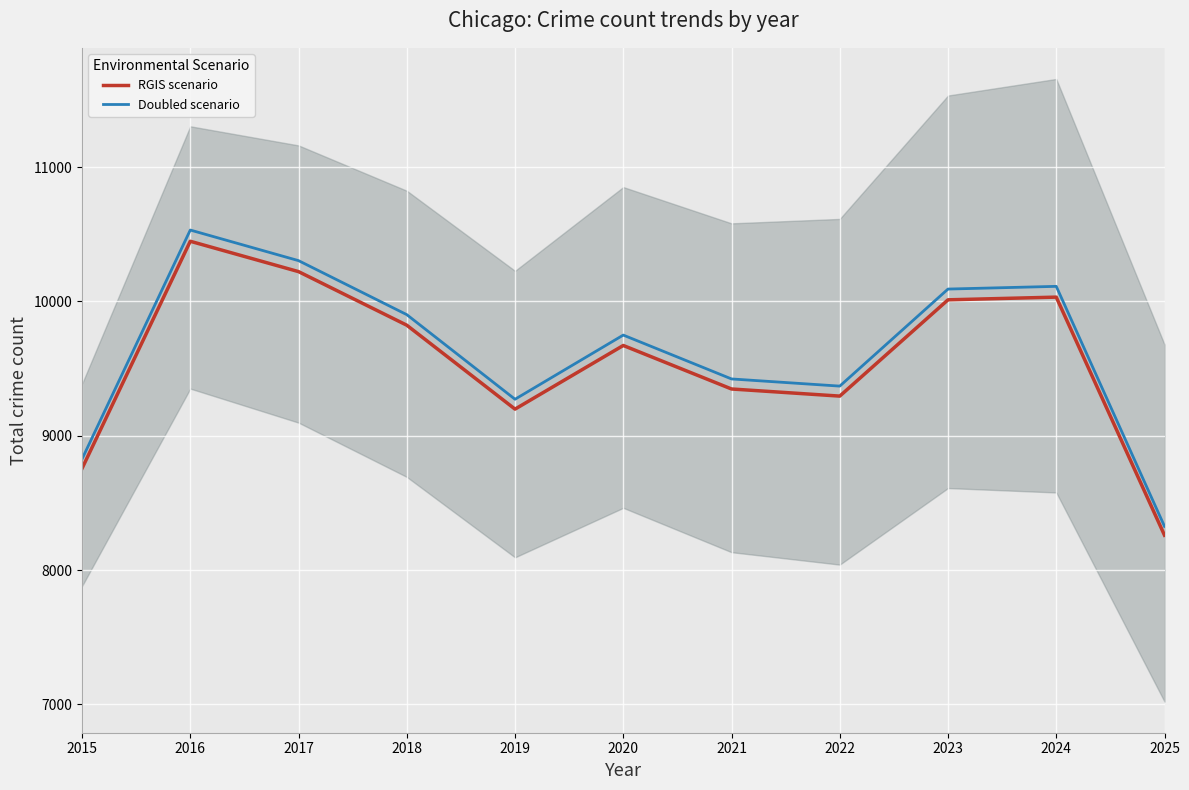

What is the spread (max minus min) of values at 2019?

73.6